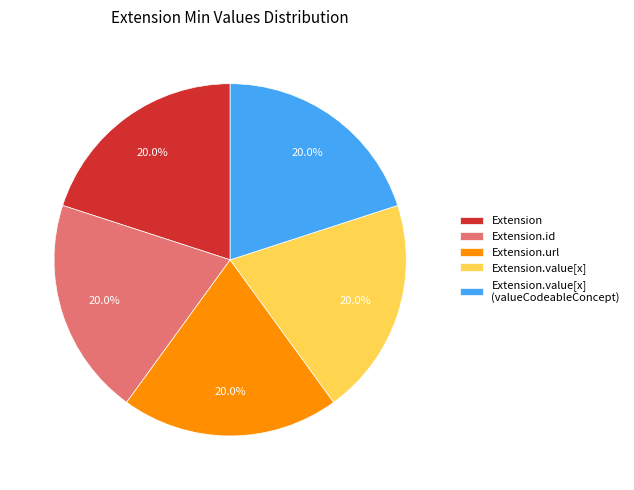

To the nearest percent, what percentage of the pie is Extension.url?

20%